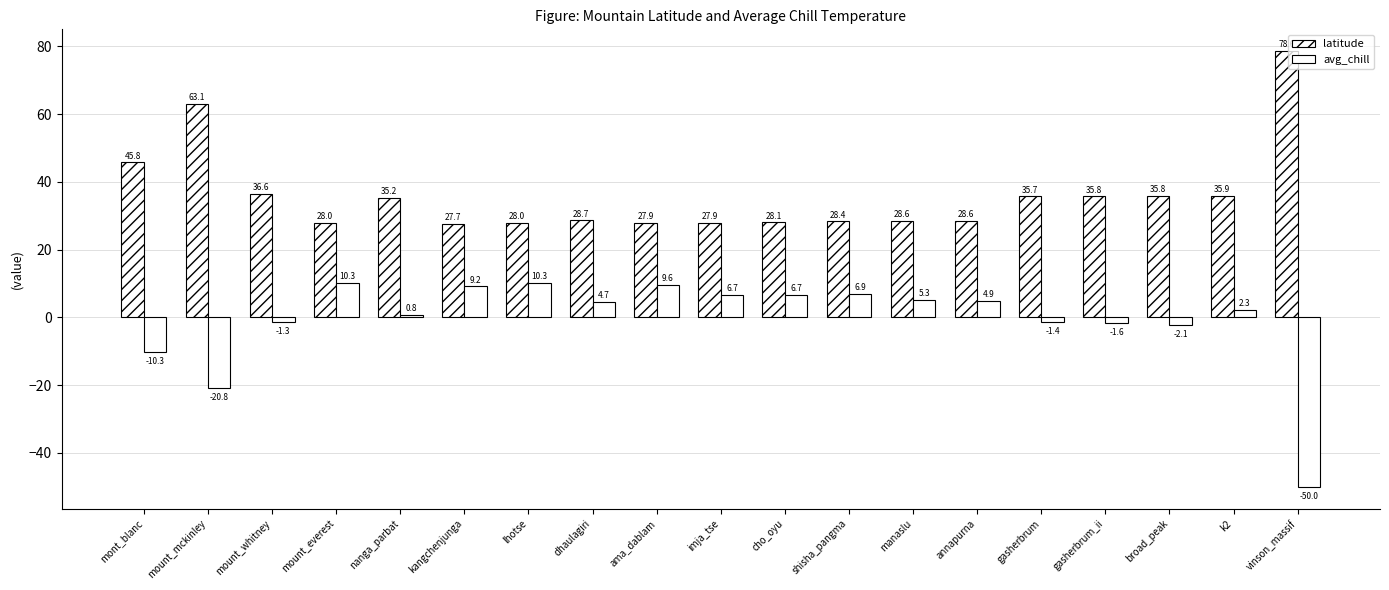

What is the approximate value of latitude at cho_oyu?

28.1